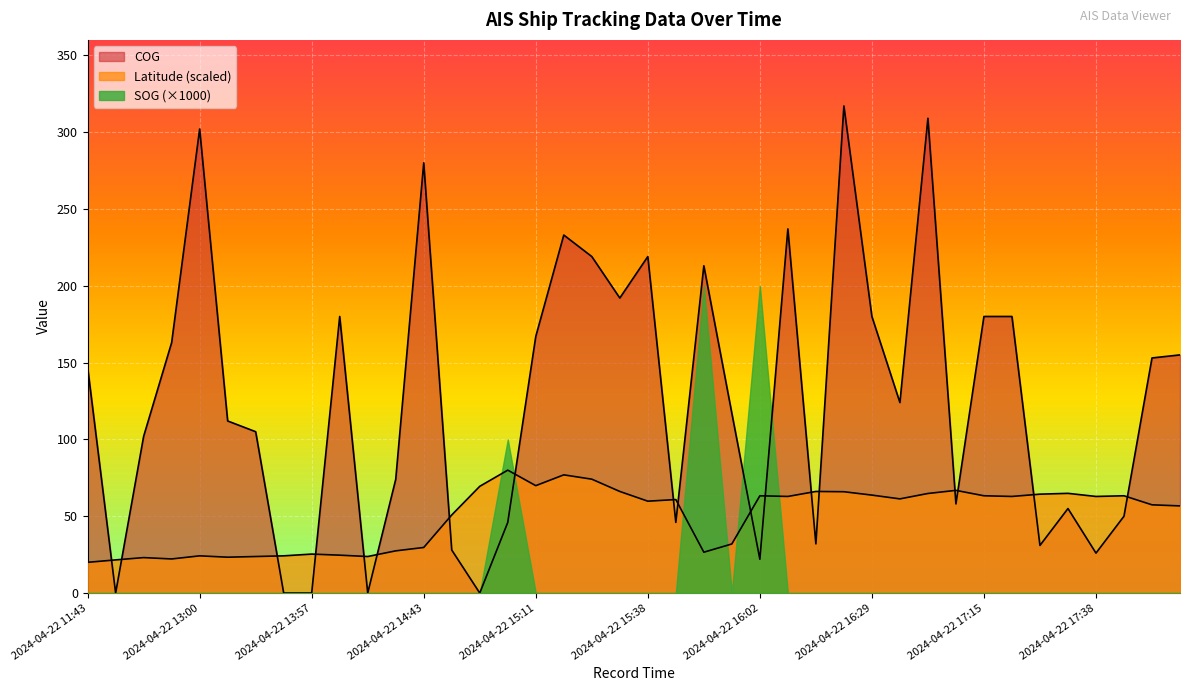

Rank the categories by Latitude value from lowest to highest.

2024-04-22 11:43, 2024-04-22 11:53, 2024-04-22 12:43, 2024-04-22 12:26, 2024-04-22 13:03, 2024-04-22 13:33, 2024-04-22 14:27, 2024-04-22 13:00, 2024-04-22 13:47, 2024-04-22 14:17, 2024-04-22 13:57, 2024-04-22 15:48, 2024-04-22 14:37, 2024-04-22 14:43, 2024-04-22 15:58, 2024-04-22 14:57, 2024-04-22 18:05, 2024-04-22 17:52, 2024-04-22 15:38, 2024-04-22 15:42, 2024-04-22 16:39, 2024-04-22 16:09, 2024-04-22 17:19, 2024-04-22 17:38, 2024-04-22 16:02, 2024-04-22 17:15, 2024-04-22 17:45, 2024-04-22 16:29, 2024-04-22 17:28, 2024-04-22 16:42, 2024-04-22 17:32, 2024-04-22 16:26, 2024-04-22 15:31, 2024-04-22 16:12, 2024-04-22 17:09, 2024-04-22 15:04, 2024-04-22 15:11, 2024-04-22 15:24, 2024-04-22 15:21, 2024-04-22 15:07